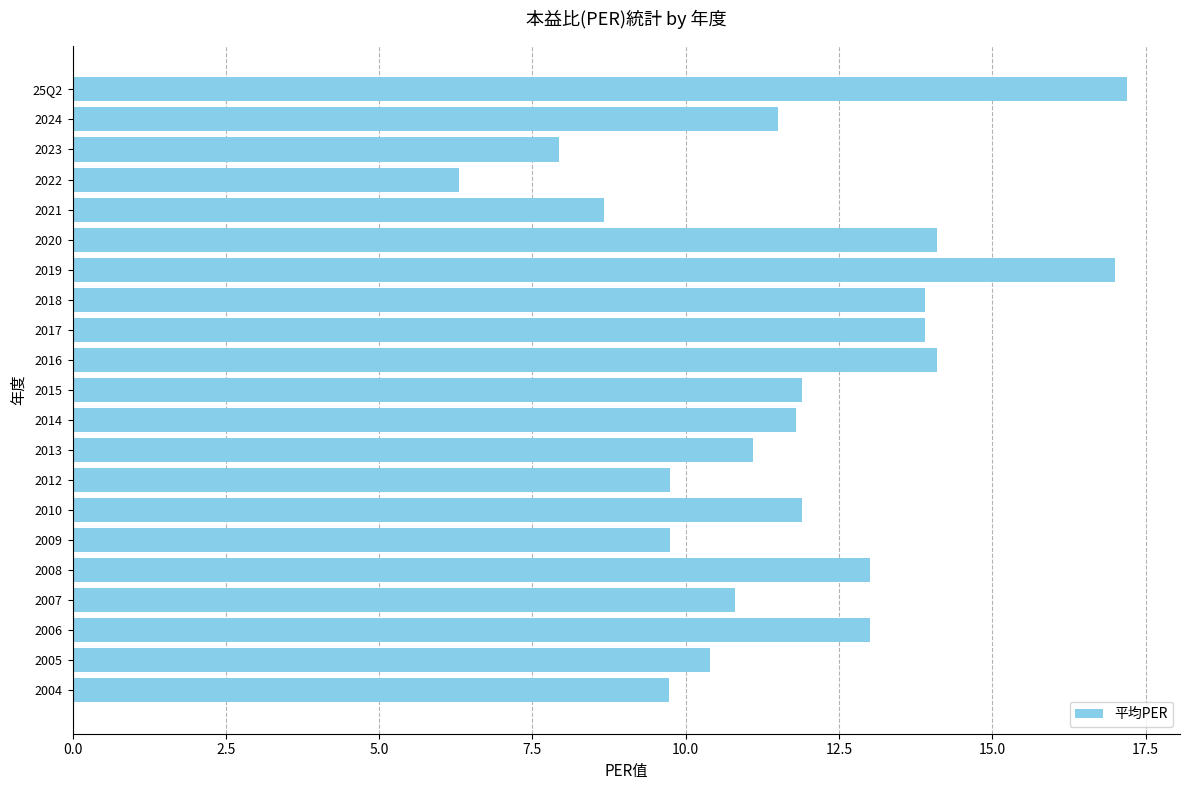

Which has a higher value, 2006 or 2023?

2006